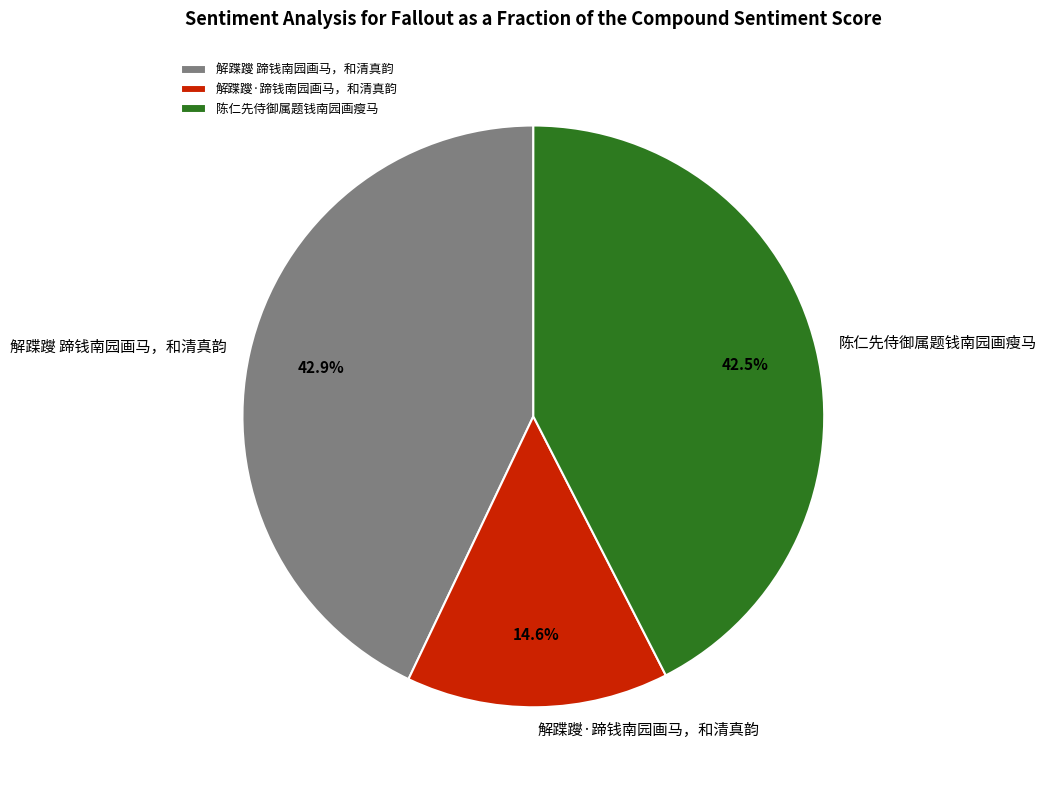

The 解蹀躞·蹄钱南园画马，和清真韵 slice represents 8% of the pie. True or false?

False